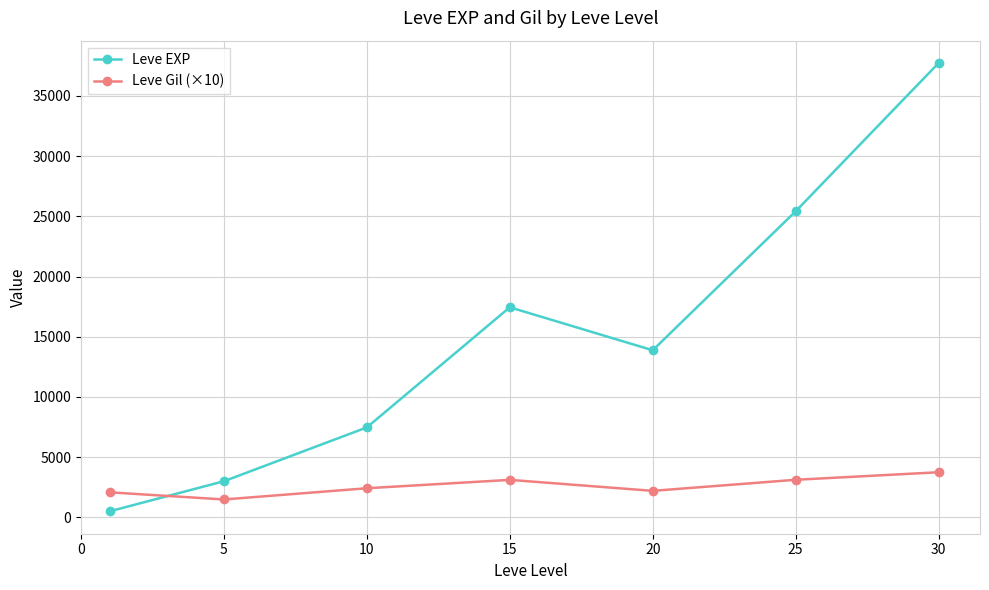

What is the difference between the maximum and minimum values in the Leve EXP series?

37204.8